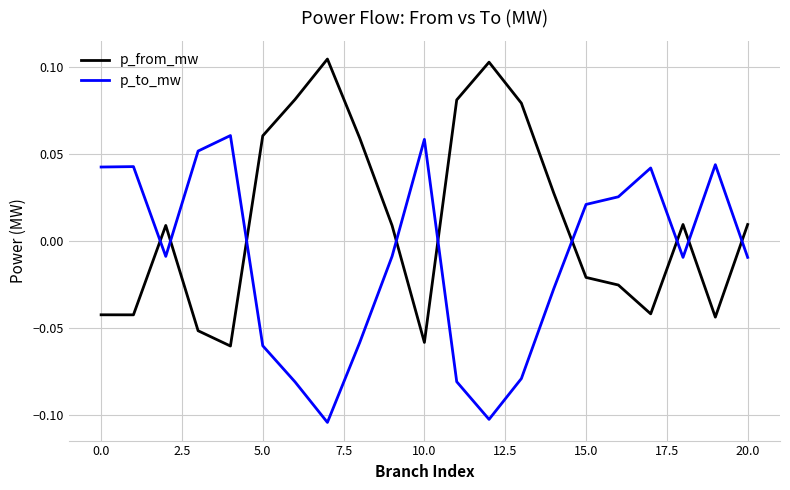

How many times do p_to_mw and p_from_mw cross each other?

9